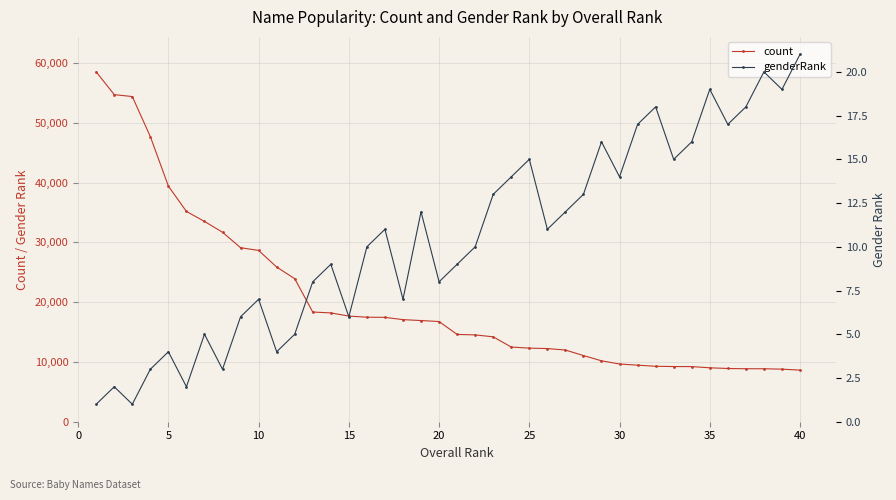

What is the highest value of the count series?

58501